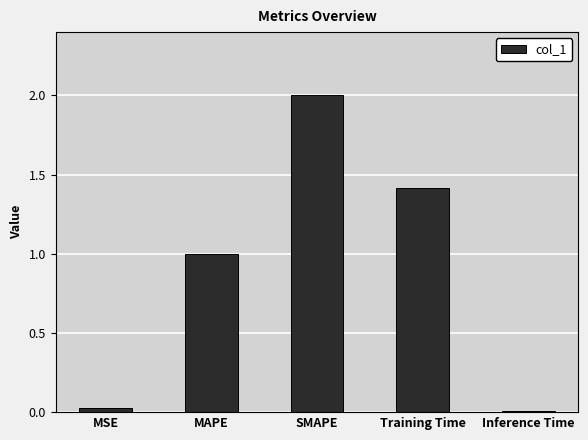

What is the maximum value shown in the chart?

2.0